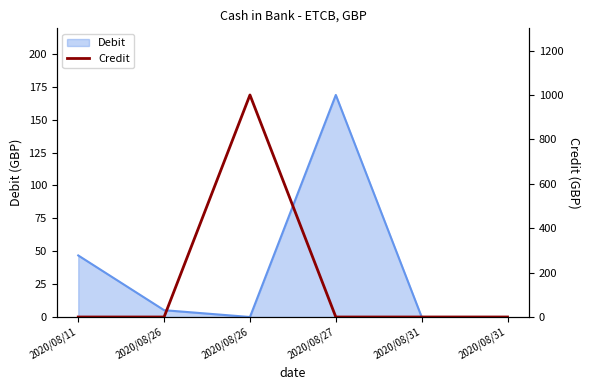

List the labels in order of value, smallest first.

2020/08/11, 2020/08/26, 2020/08/27, 2020/08/31, 2020/08/31, 2020/08/26